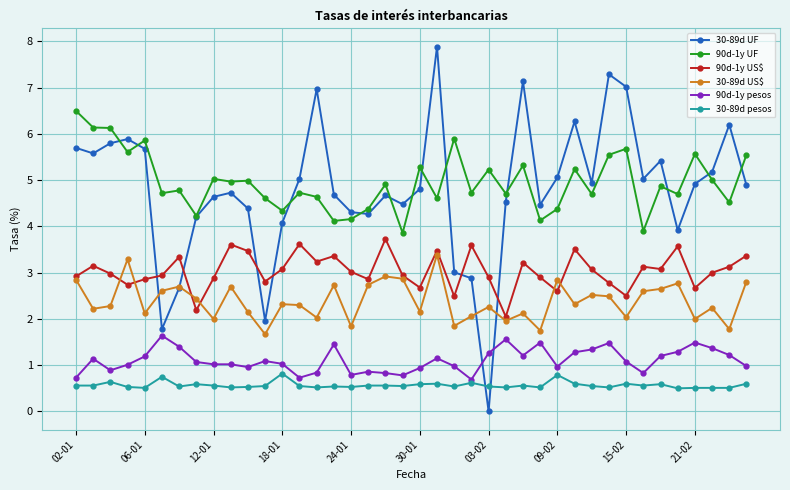

Count the number of data series in this chart.

6